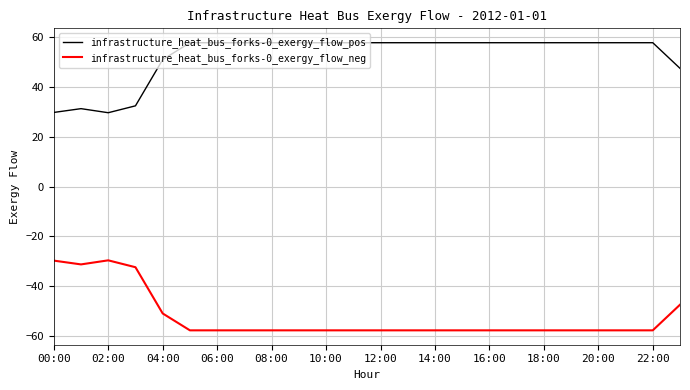

List the series in order of their overall mean, highest first.

infrastructure_heat_bus_forks-0_exergy_flow_pos, infrastructure_heat_bus_forks-0_exergy_flow_neg